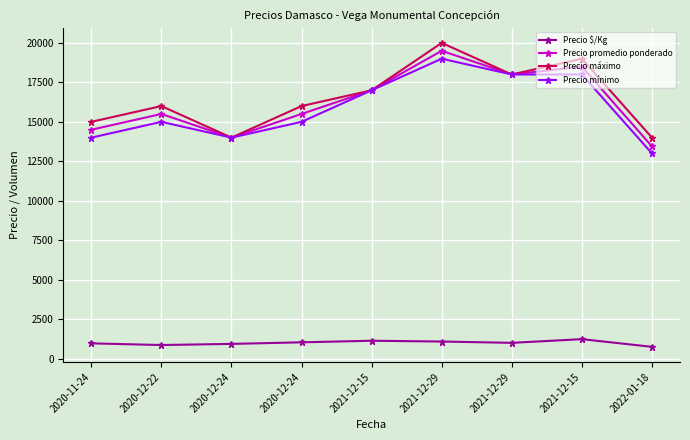

Does the chart display data point markers on the line(s)?

Yes